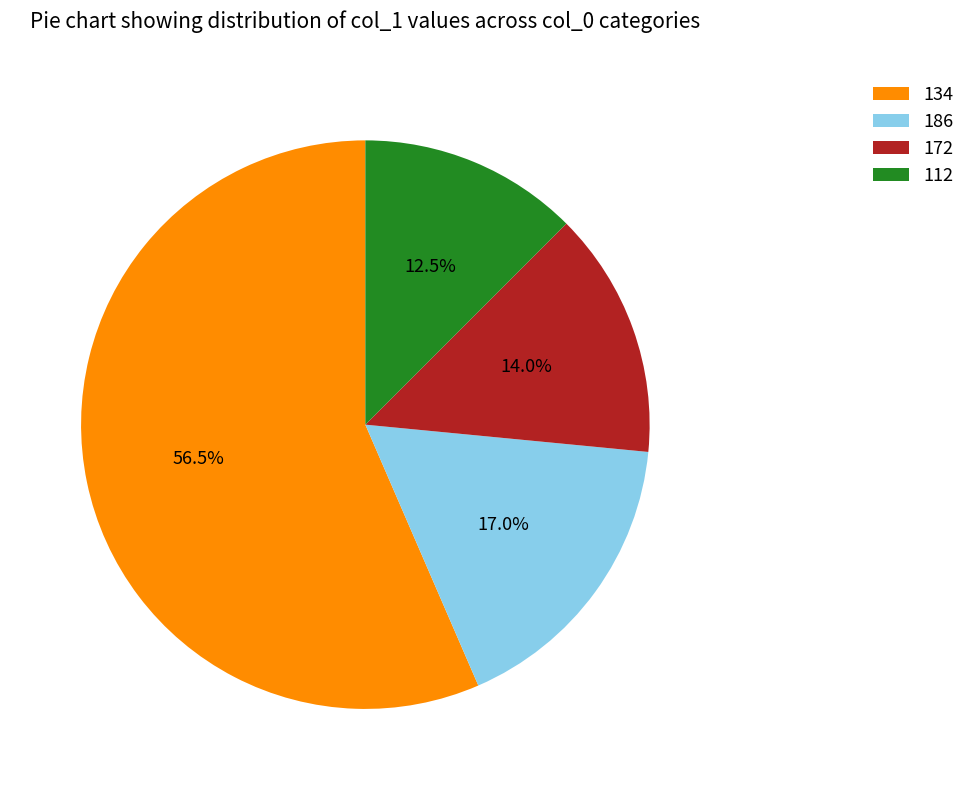

What percentage is the 186 slice, to the nearest percent?

17%